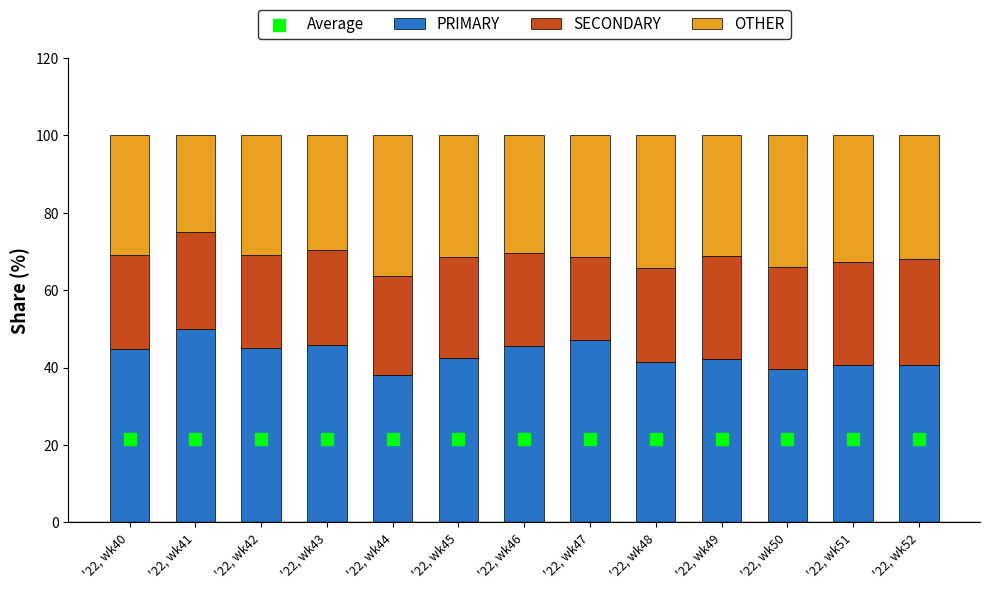

What are all the series names shown in the legend?

PRIMARY, SECONDARY, OTHER, Average